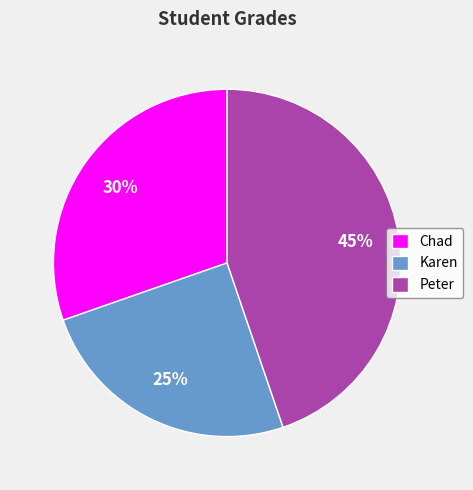

Is the sum of Peter and Karen greater than half?

Yes